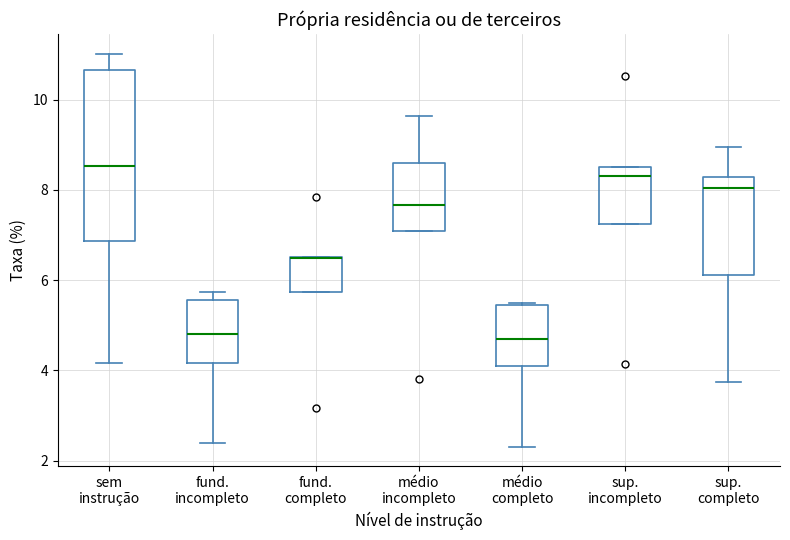

Reading left to right, read every box against the y-axis: the position of its median line, the range the box covers, and the ends of its whiskers. The values are not printed on the chart, so give them approximately, as read against the axis.

sem instrução: median 8.6, box 6.8 to 10.6, whiskers 4.2 to 11.0
fund. incompleto: median 4.8, box 4.2 to 5.6, whiskers 2.4 to 5.8
fund. completo: median 6.4 (drawn on the box's upper edge), box 5.8 to 6.6, whiskers 5.8 to 6.6
médio incompleto: median 7.6, box 7.0 to 8.6, whiskers 7.0 to 9.6
médio completo: median 4.6, box 4.2 to 5.4, whiskers 2.4 to 5.4
sup. incompleto: median 8.4, box 7.2 to 8.6, whiskers 7.2 to 8.6
sup. completo: median 8.0, box 6.2 to 8.2, whiskers 3.8 to 9.0